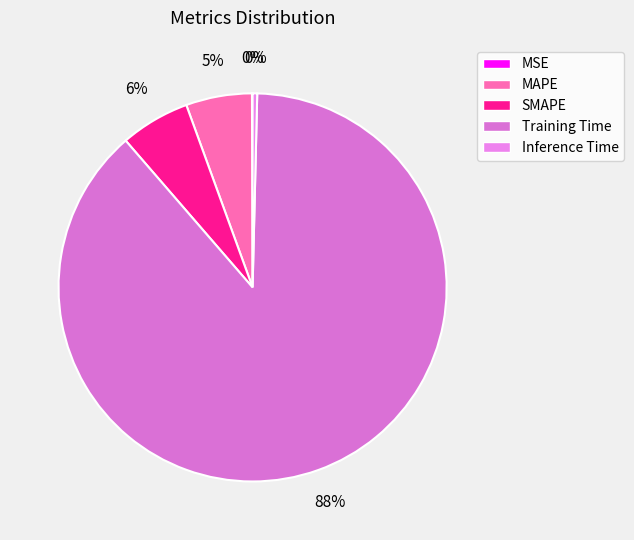

Which has a higher value, Inference Time or SMAPE?

SMAPE